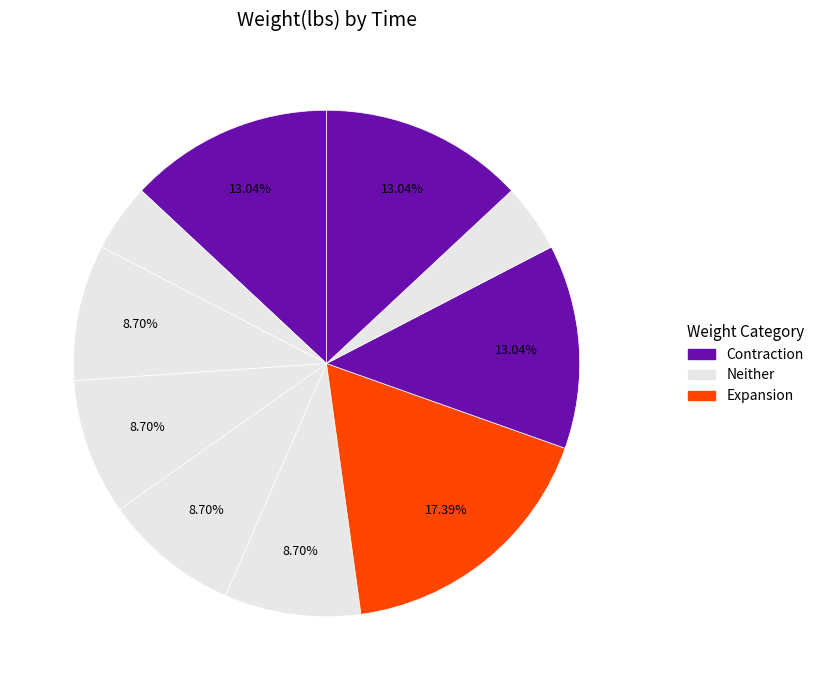

To the nearest percent, what is the average slice percentage?

10%